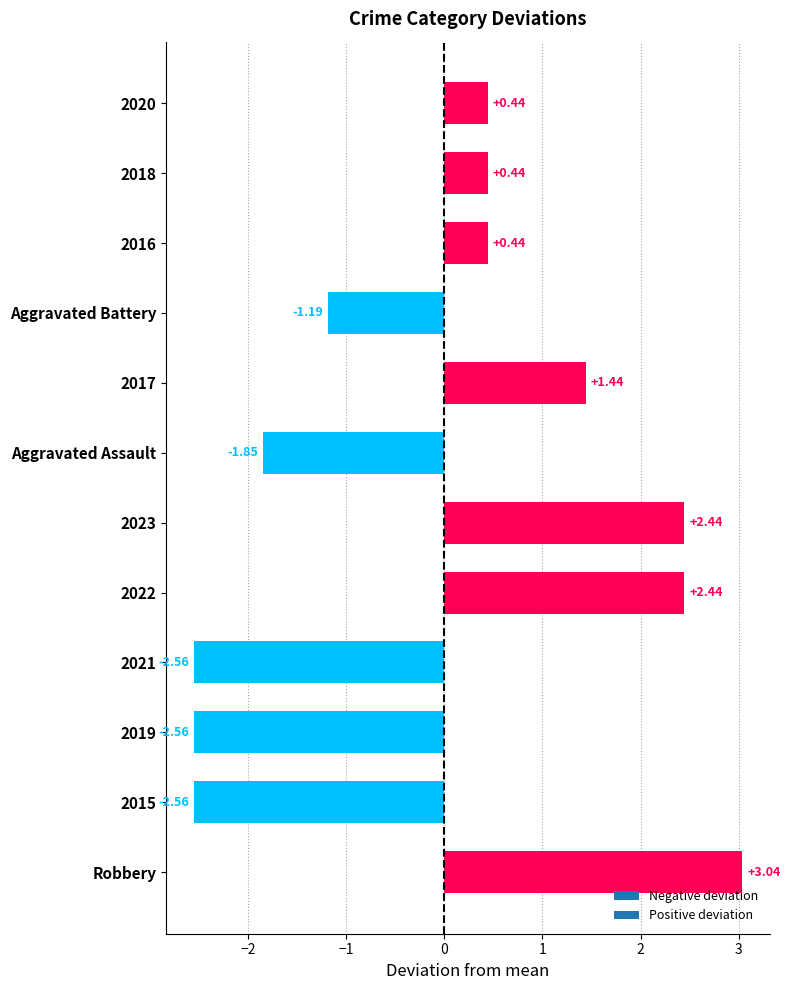

Which has a higher value, 2020 or Aggravated Battery?

2020